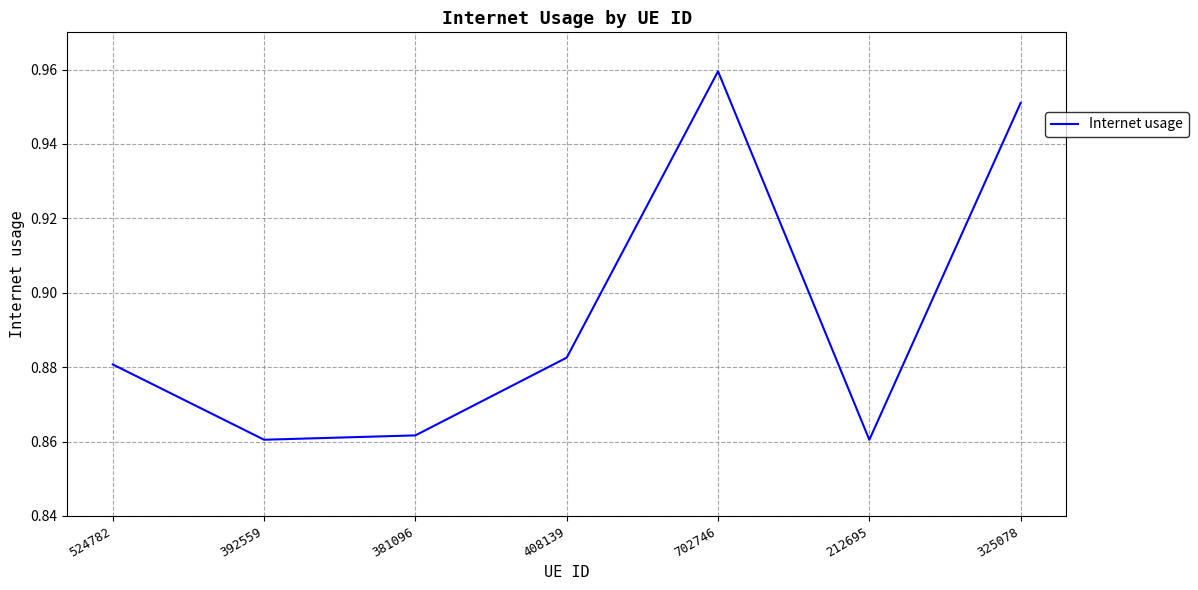

What is the sum of all values?

6.3